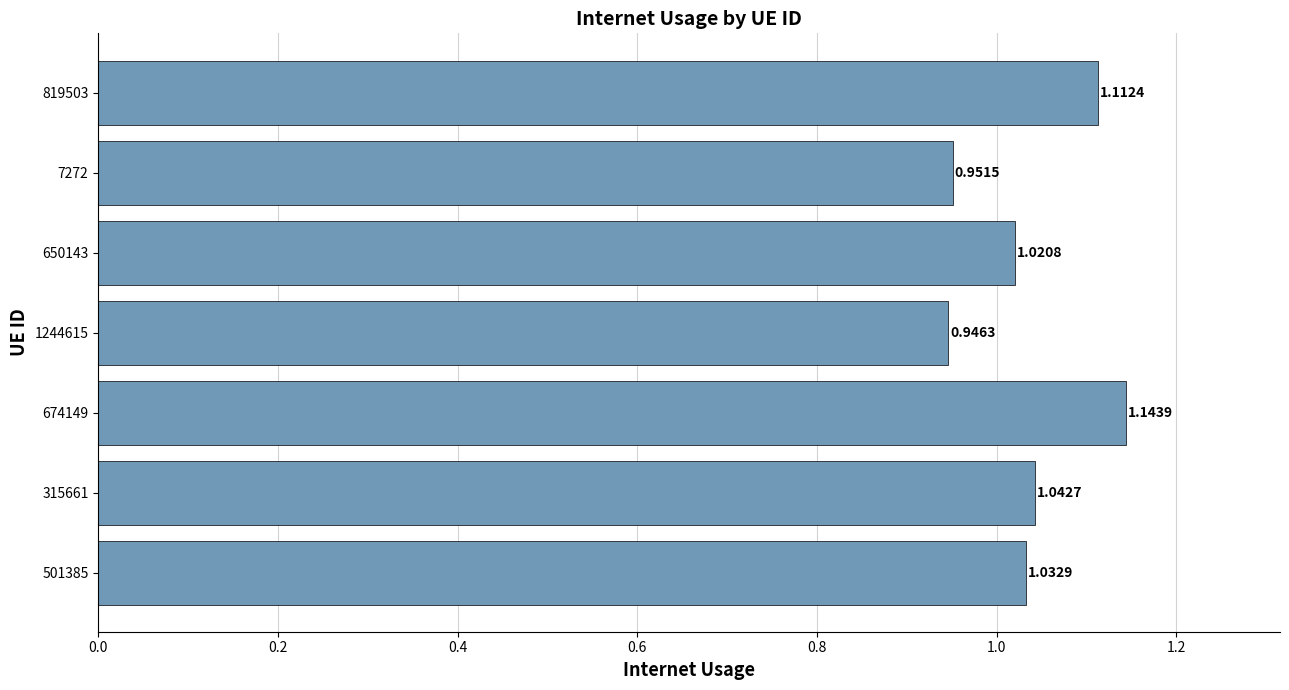

Rank the categories by value from lowest to highest.

1244615, 7272, 650143, 501385, 315661, 819503, 674149